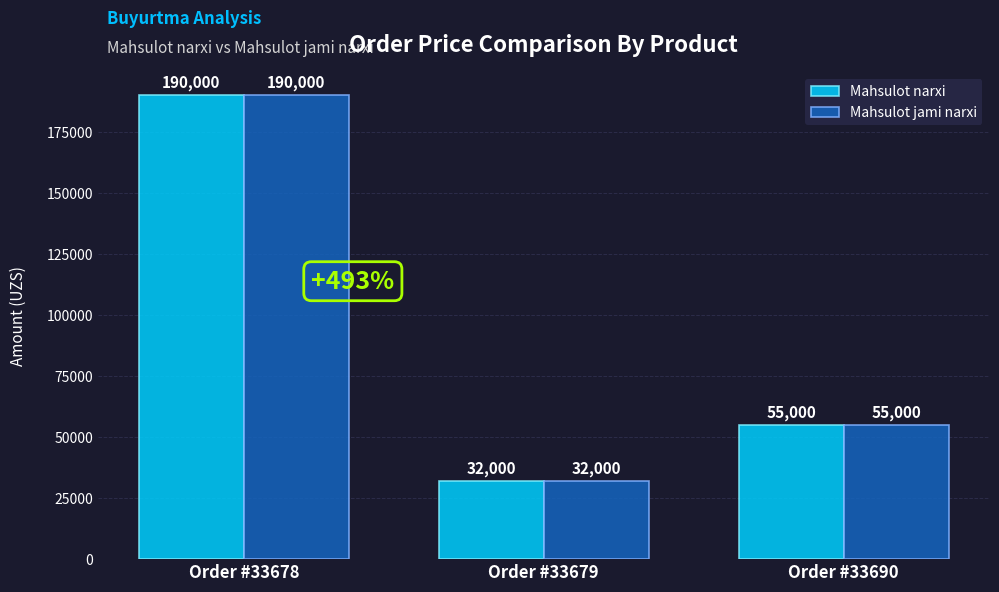

How many values in the Mahsulot jami narxi series are below 55000?

1